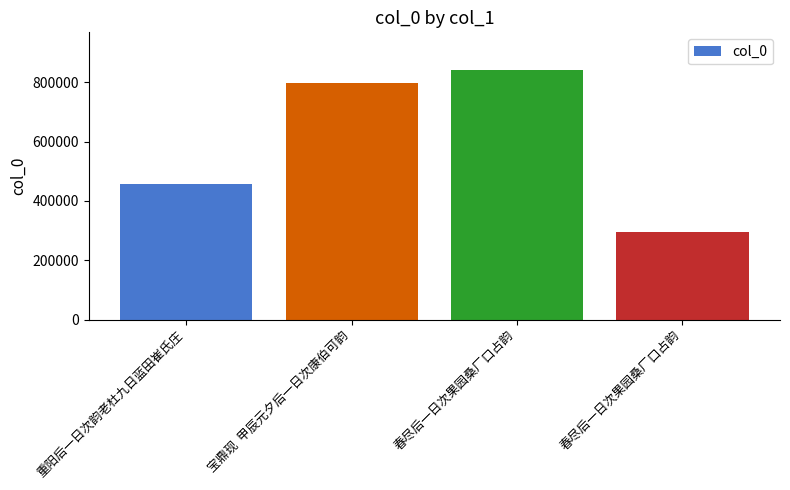

Does the chart contain any negative values?

No